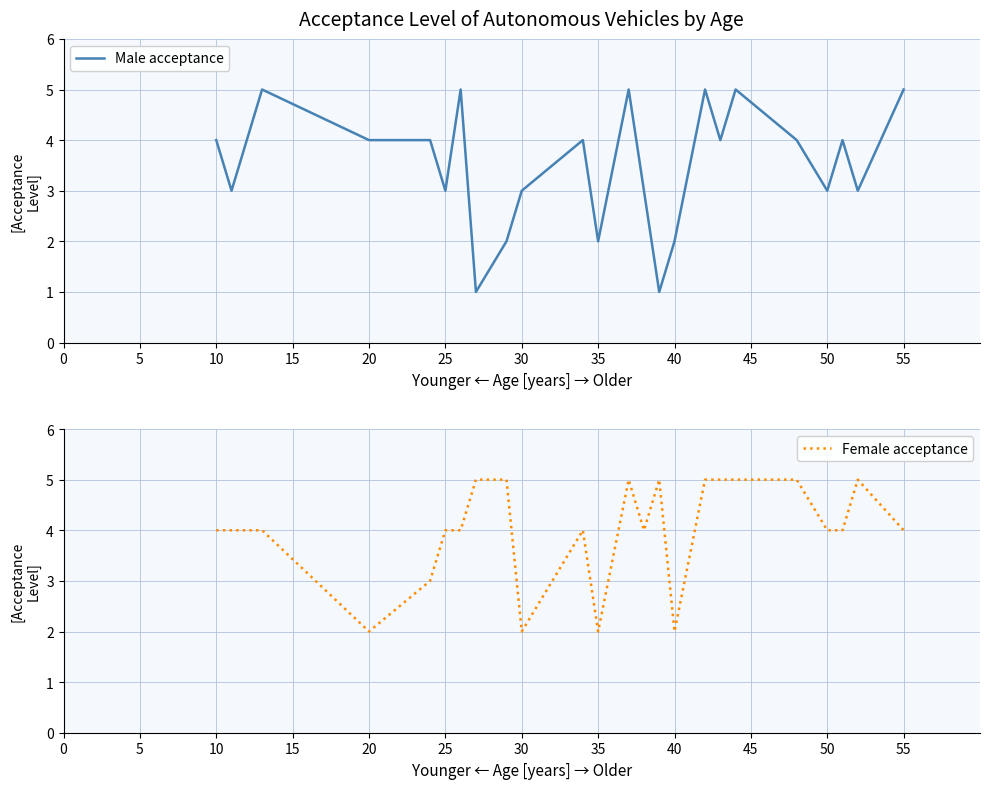

How many Female acceptance values are between 4 and 5?

19